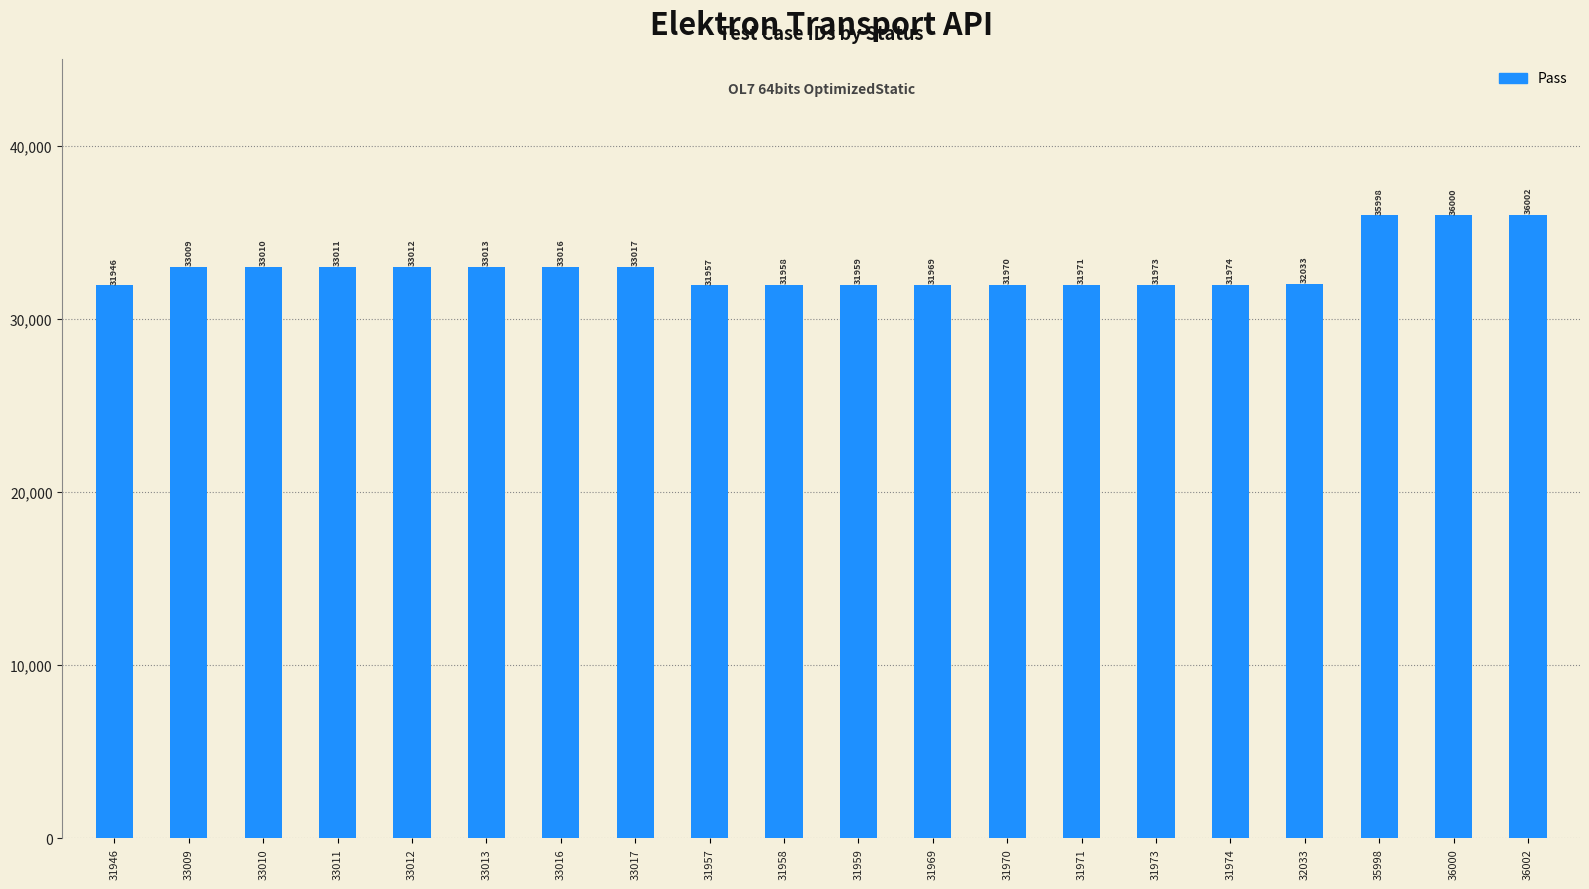

How many distinct data groups are displayed?

1